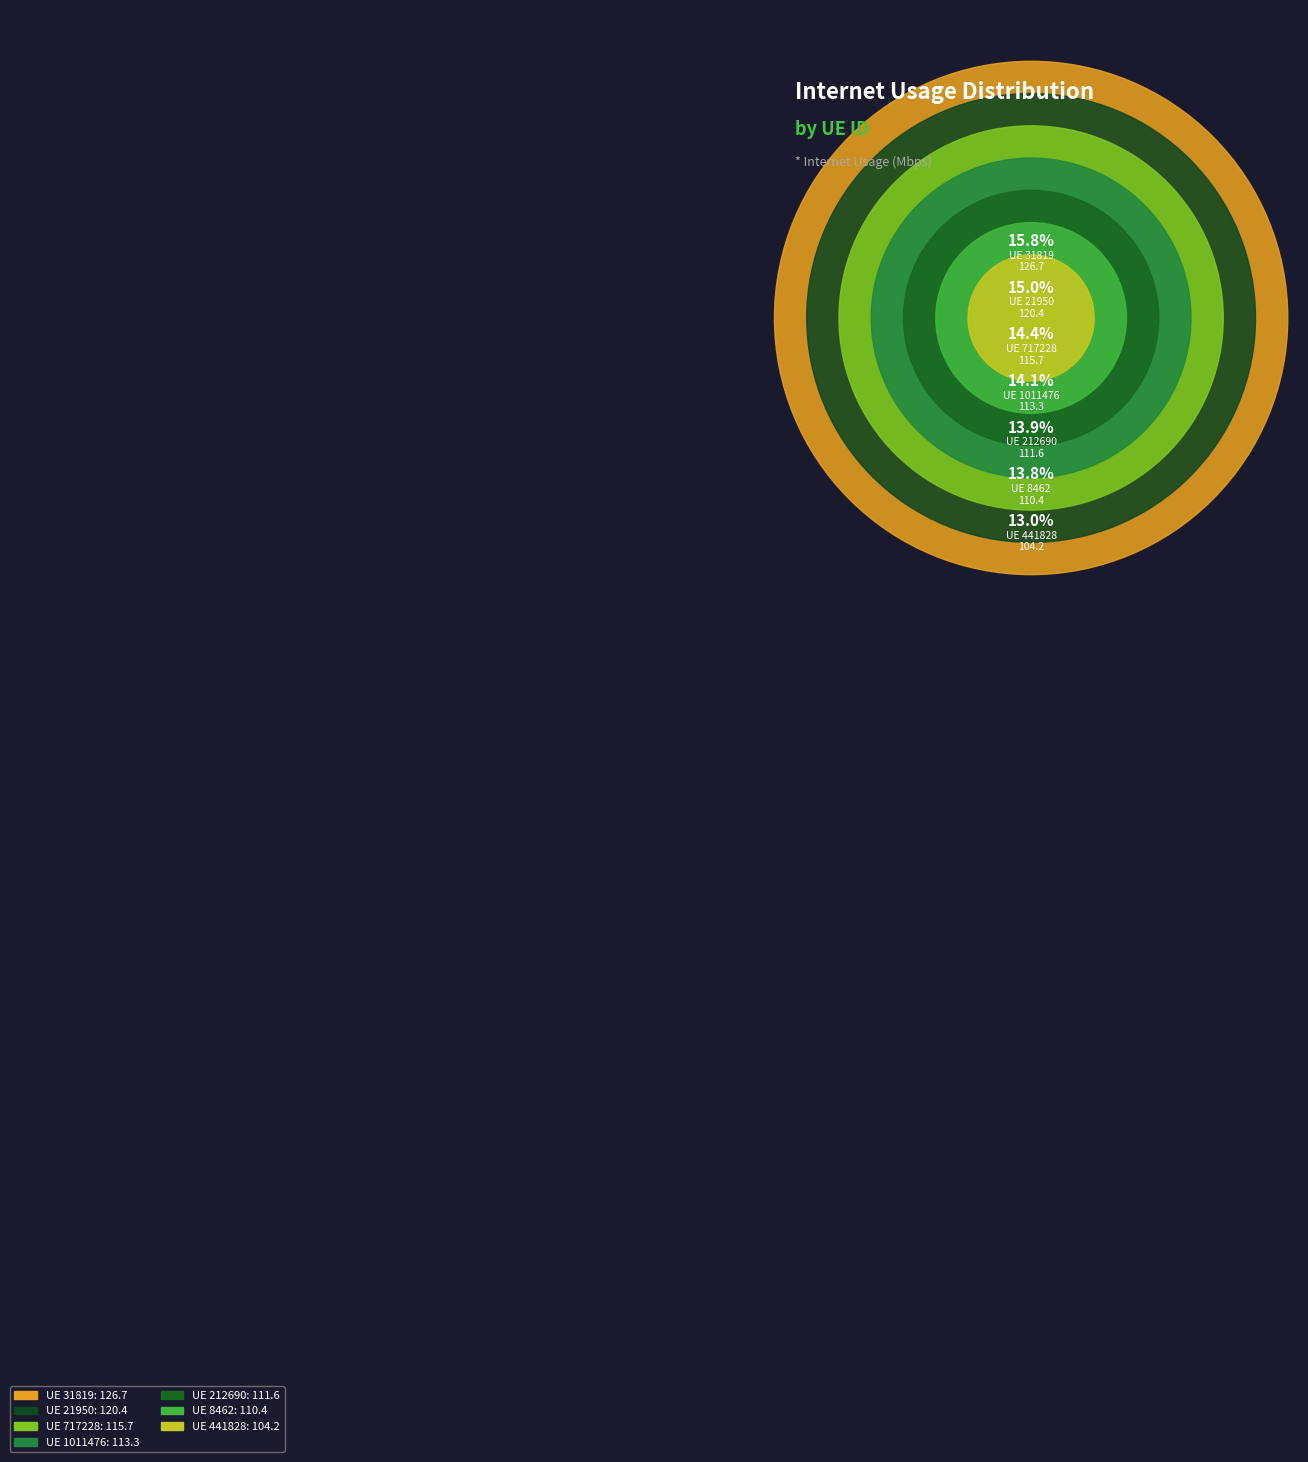

Does 717228 represent more than half of the total?

No